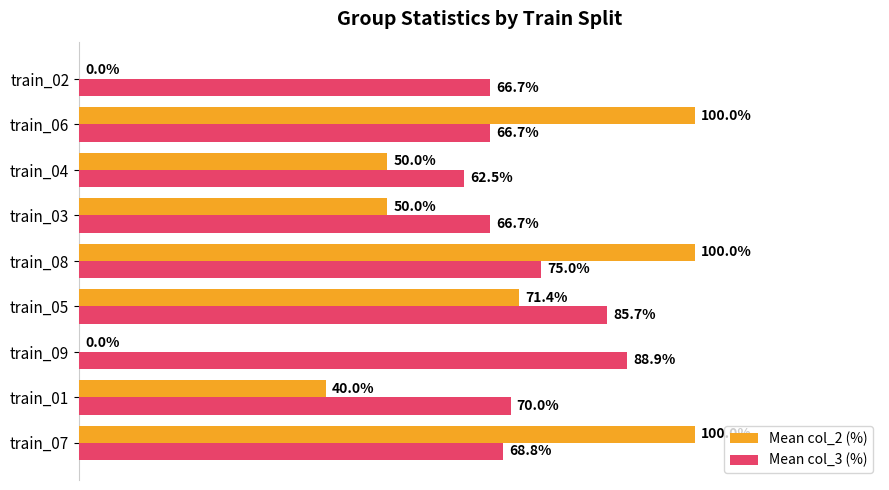

Which series changed the most between train_05 and train_08?

Mean col_2 (%)